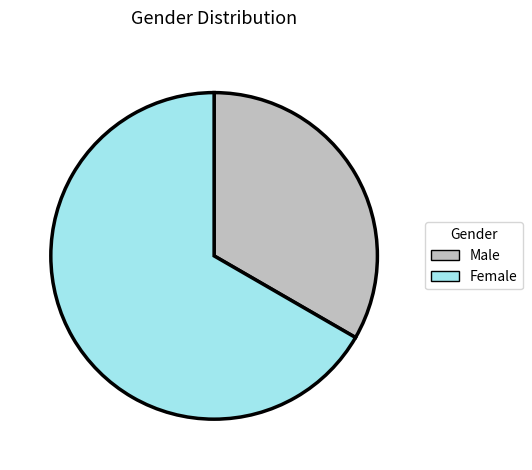

The Female slice represents 67% of the pie. True or false?

True